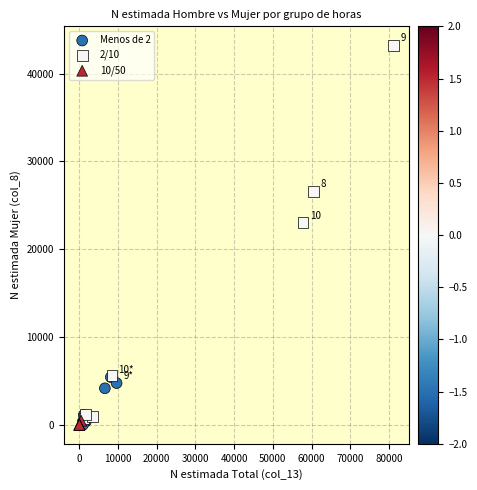

Which series has the widest spread of Y values?

2/10